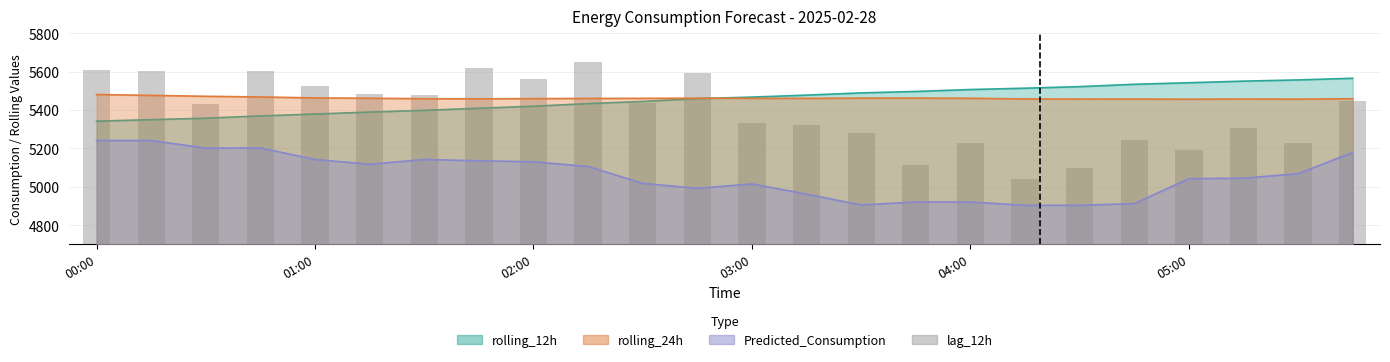

How many data points does each series have?

24